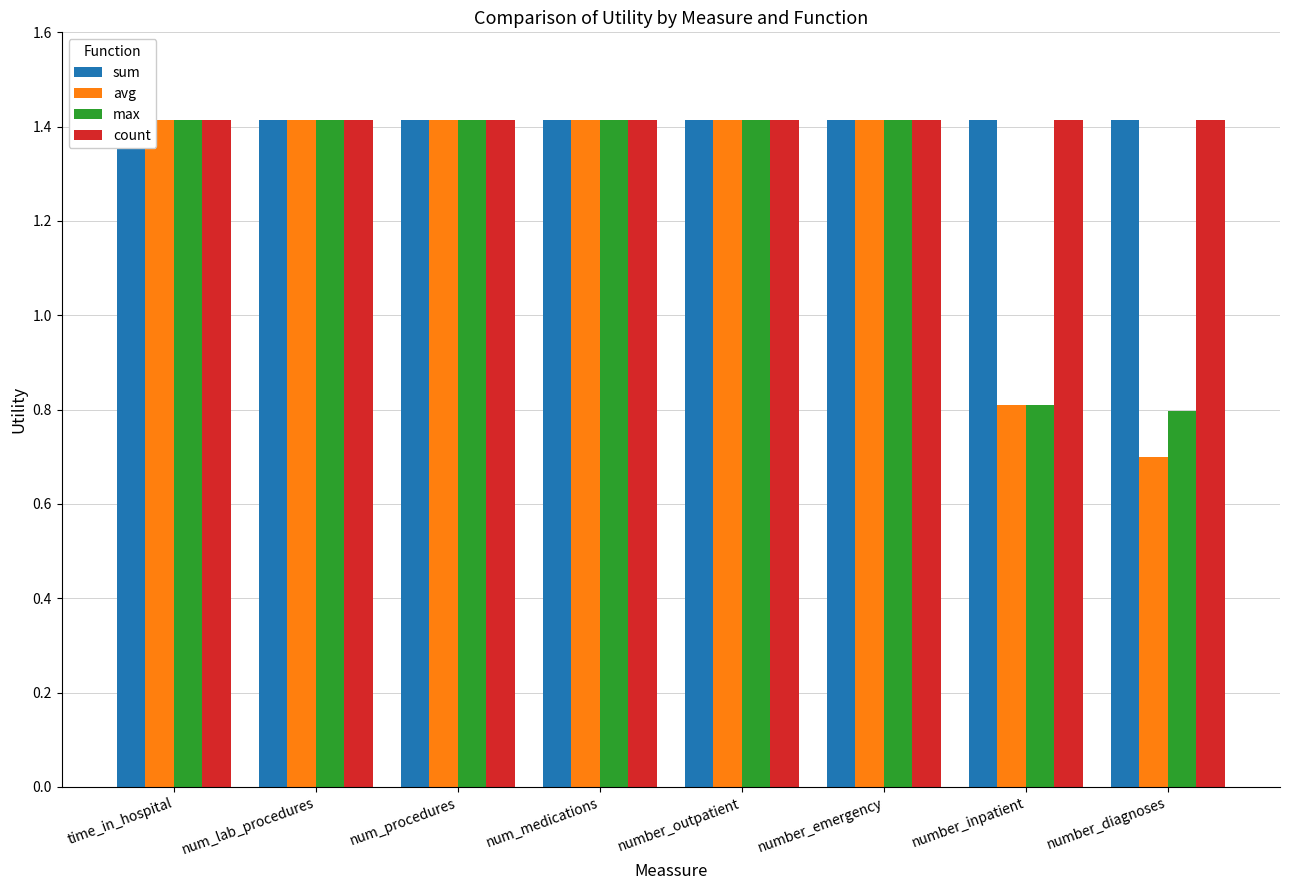

What is the highest value of the avg series?

1.4